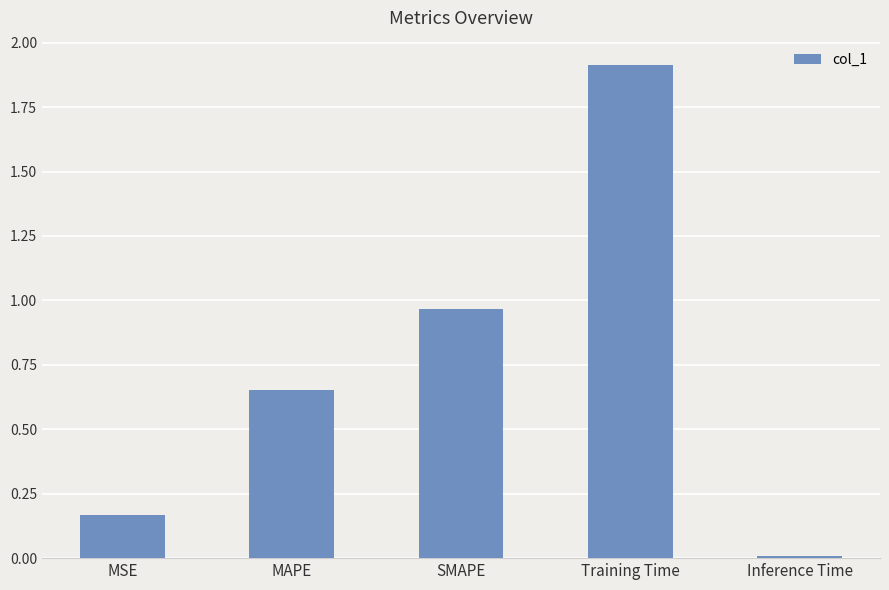

What position from the left is MSE?

1